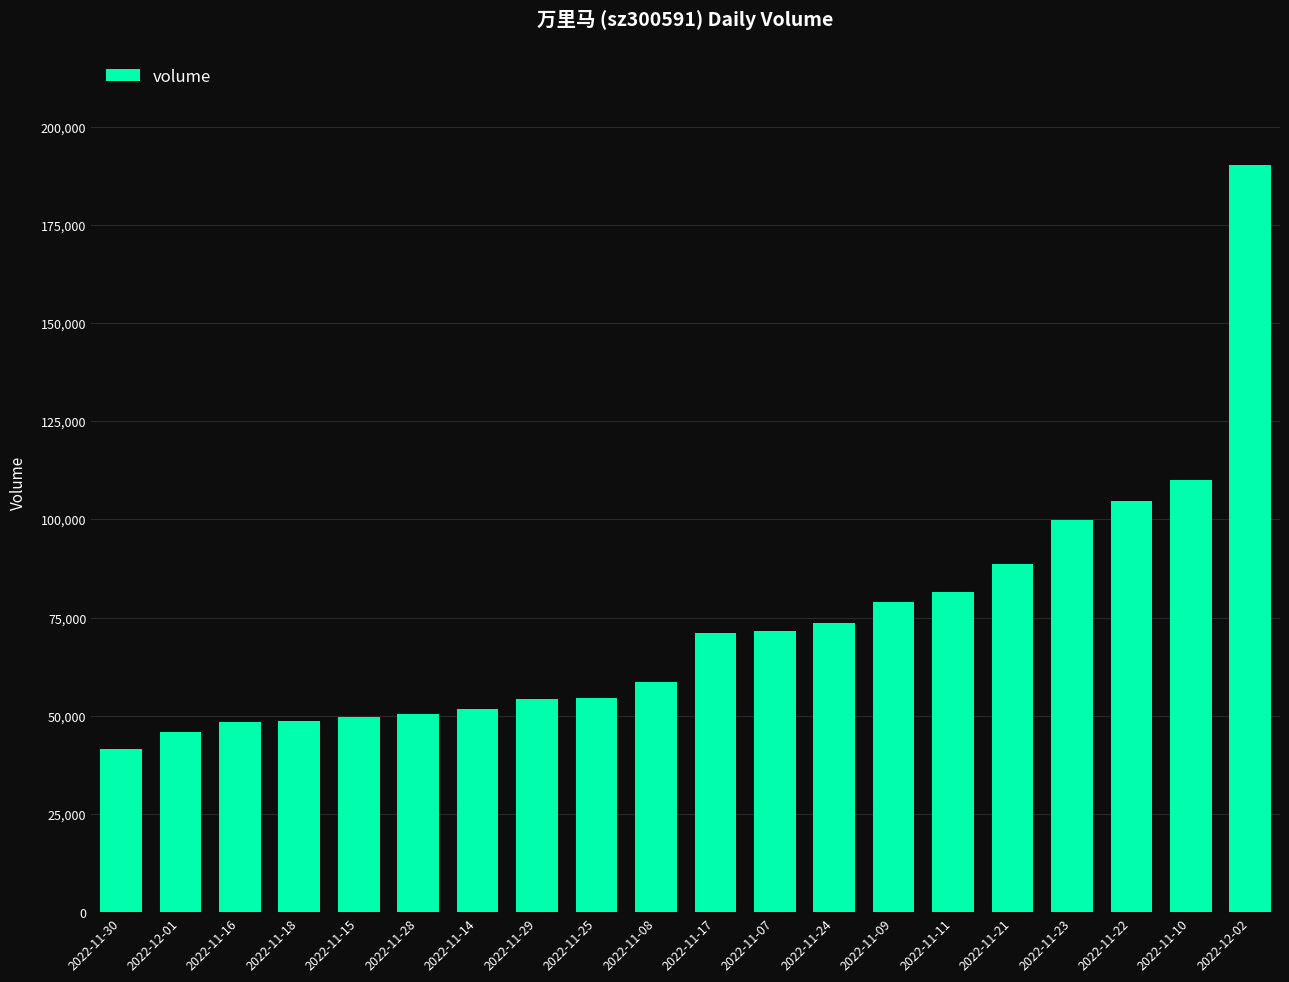

True or false: the data shows 18558 at 2022-11-24.

False